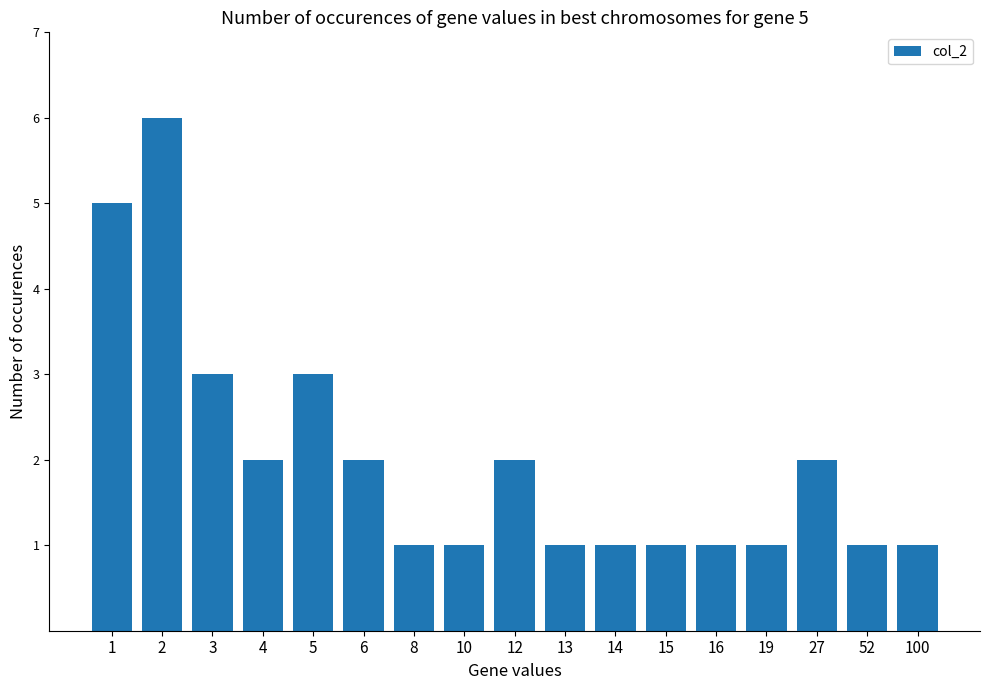

Reading left to right, what are all the values shown in this chart?

1=5	2=6	3=3	4=2	5=3	6=2	8=1	10=1	12=2	13=1	14=1	15=1	16=1	19=1	27=2	52=1	100=1